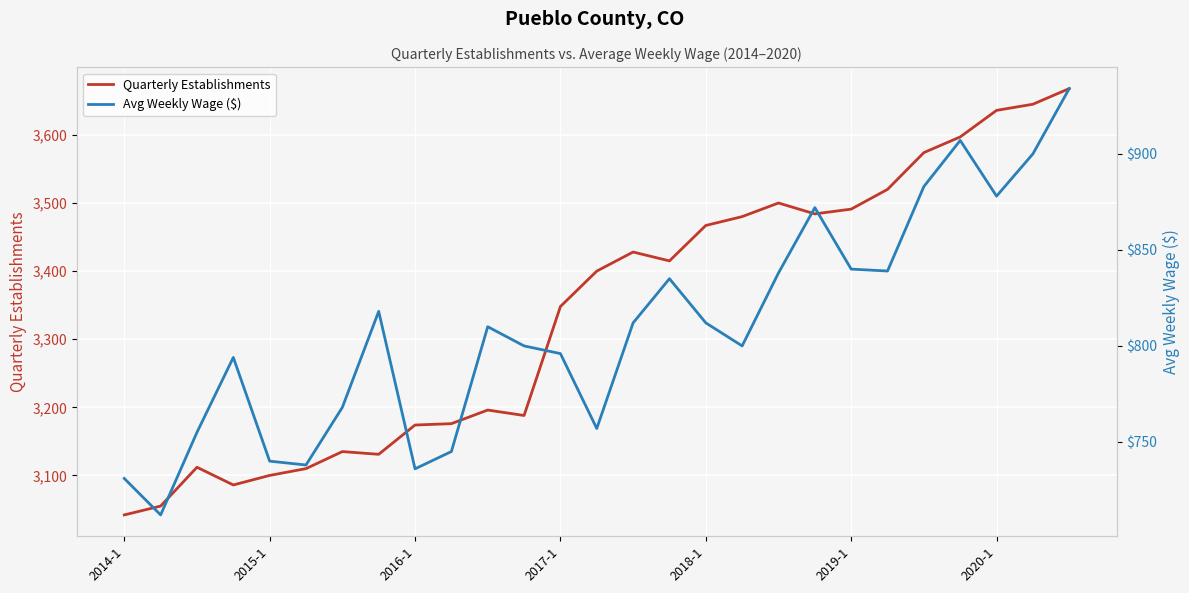

At which label is Quarterly Establishments closest to 3355?

2017-1